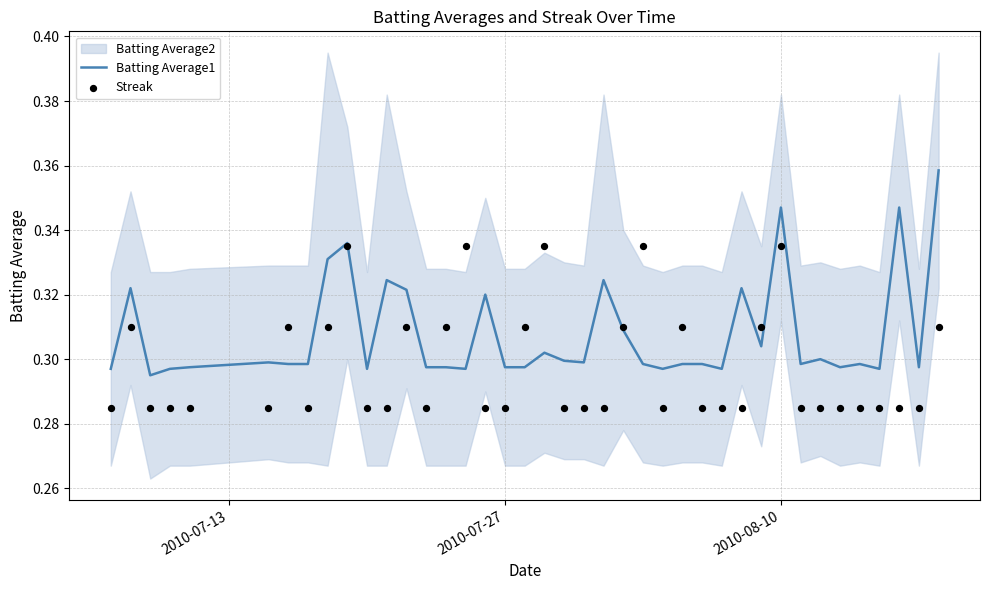

Which series has the largest total across all categories?

Batting Average1